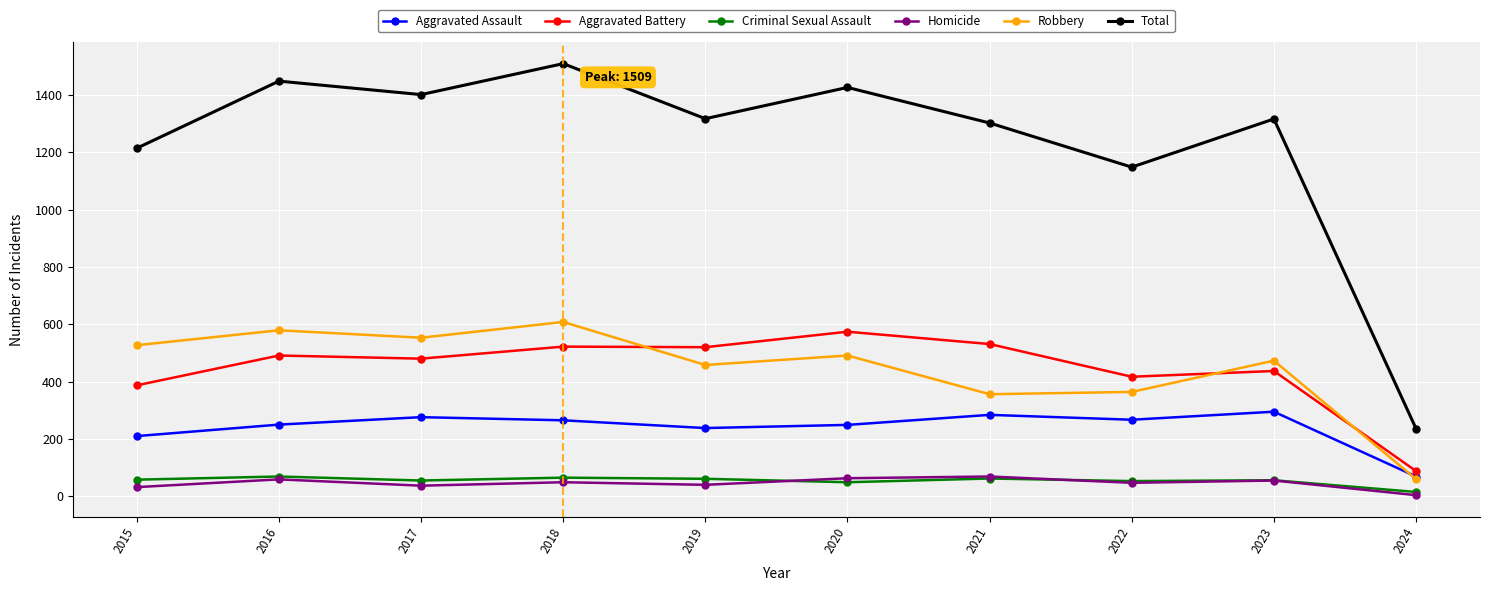

What is the average value of the Aggravated Battery series?

445